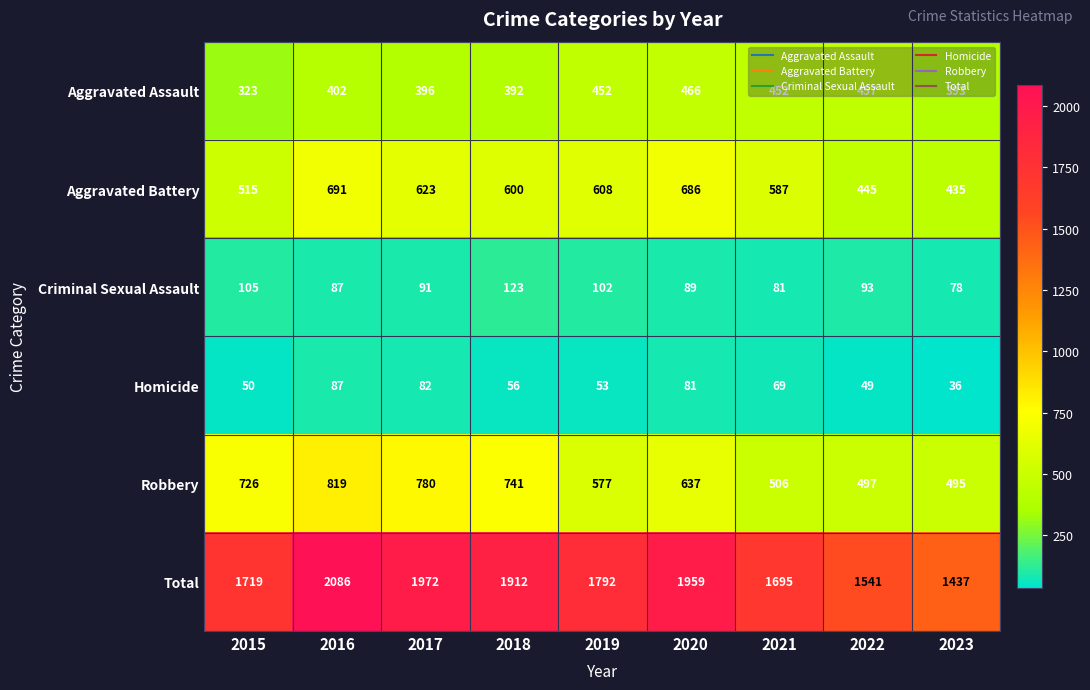

How many categories are shown in the chart?

9